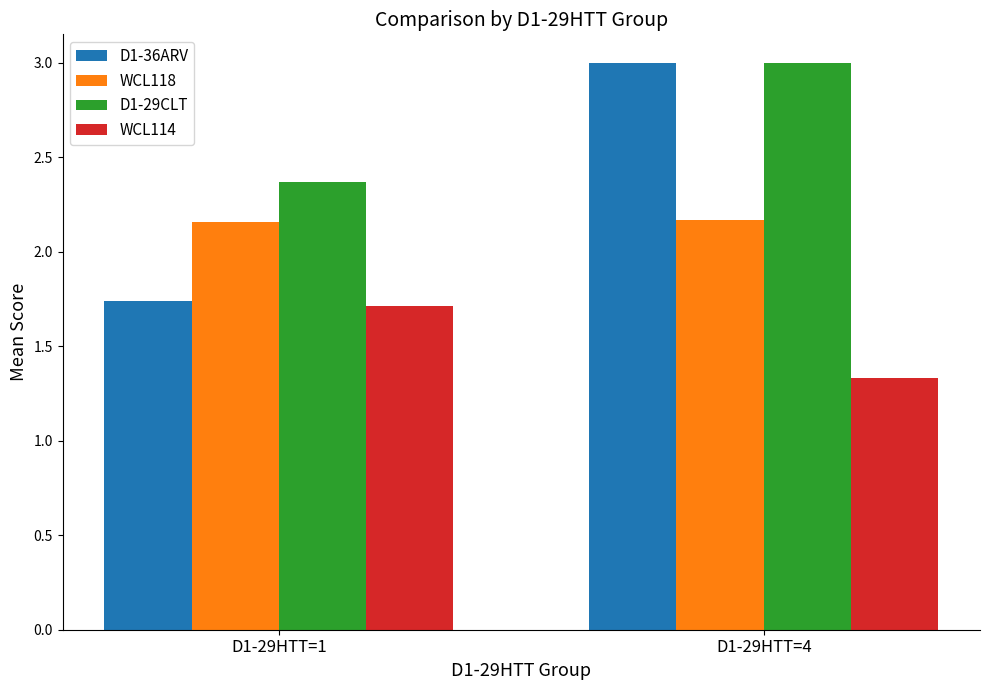

Which label corresponds to the smallest value in the chart?

D1-29HTT=4